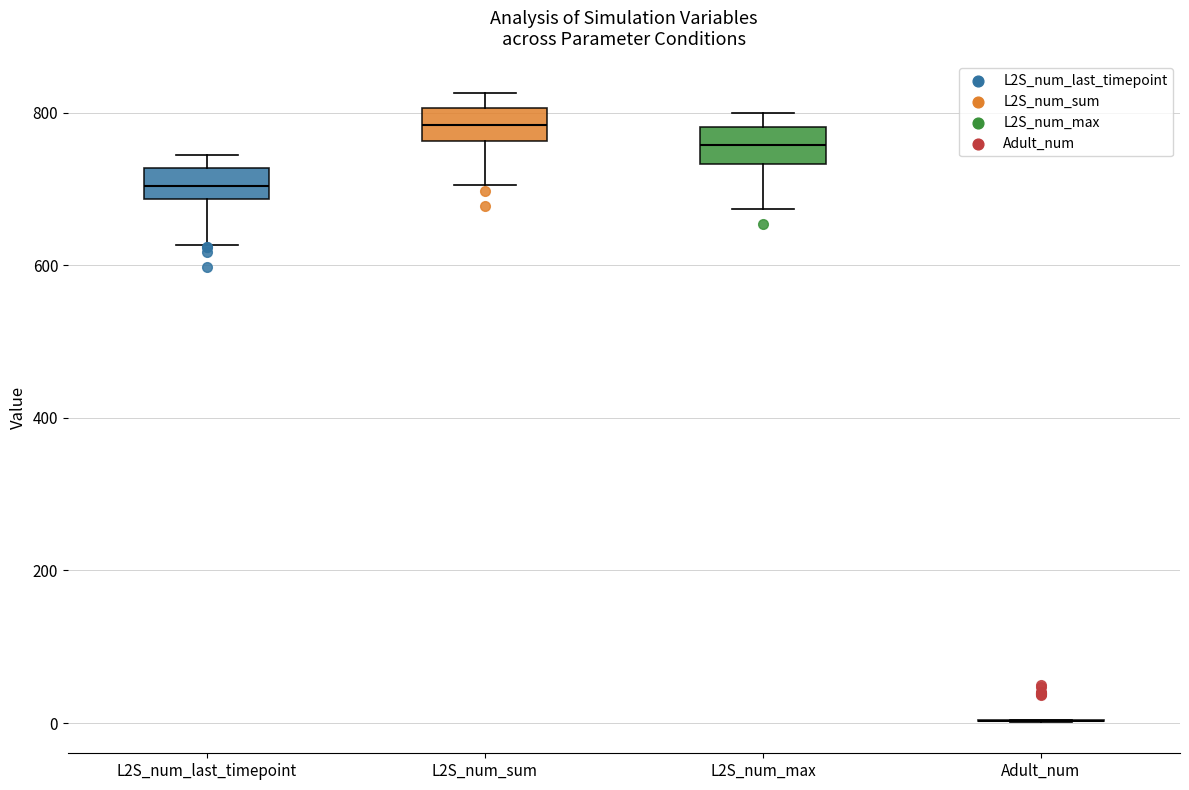

Reading left to right, transcribe this box plot: for each box, give where its median line is, the range the box spans, and where its two whiskers end, as read against the y-axis. The values are not printed on the chart, so give them approximately, as read against the axis.

L2S_num_last_timepoint: median 700, box 680 to 720, whiskers 620 to 740
L2S_num_sum: median 780, box 760 to 800, whiskers 700 to 820
L2S_num_max: median 760, box 740 to 780, whiskers 680 to 800
Adult_num: box collapsed to a line at 0, whiskers 0 to 0